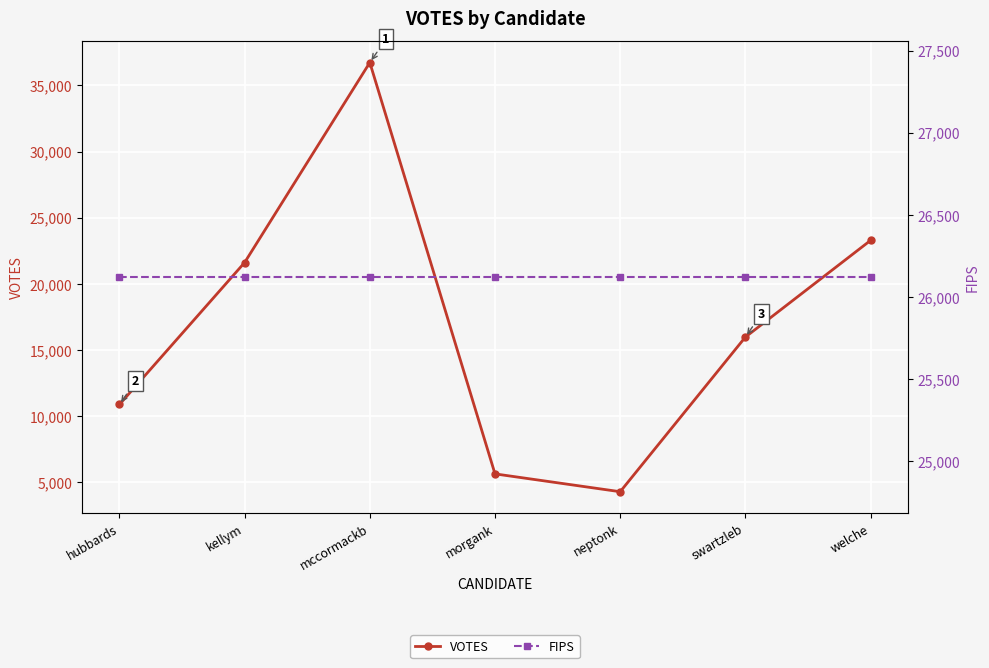

What value does the VOTES series have at swartzleb?

15965